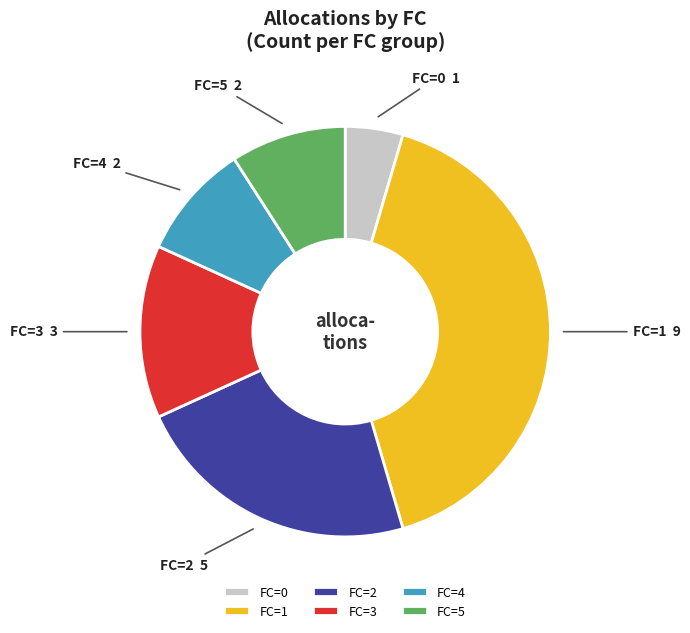

What is the smallest slice in the pie chart?

FC=0